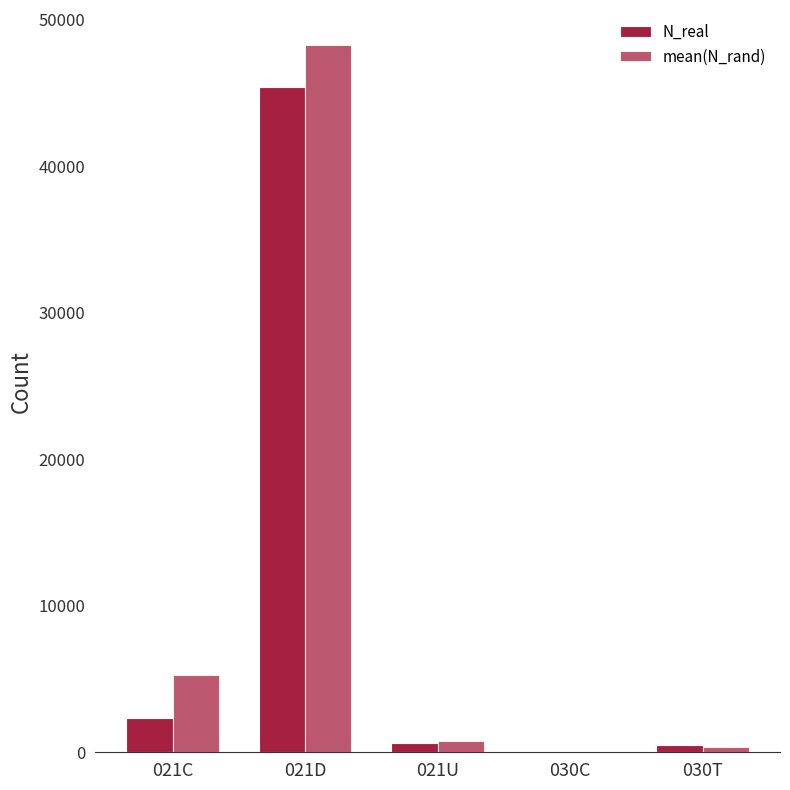

Are the bars grouped side by side (vs. stacked)?

Yes